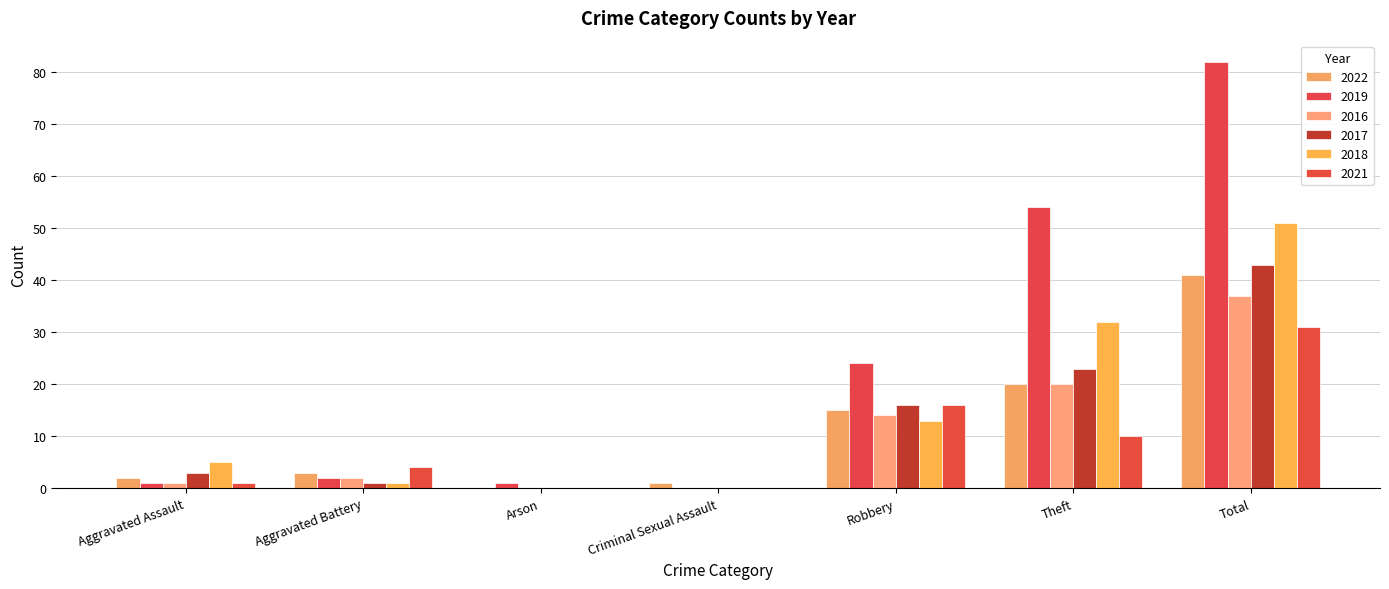

What is the difference between the highest and lowest values at Aggravated Battery?

3